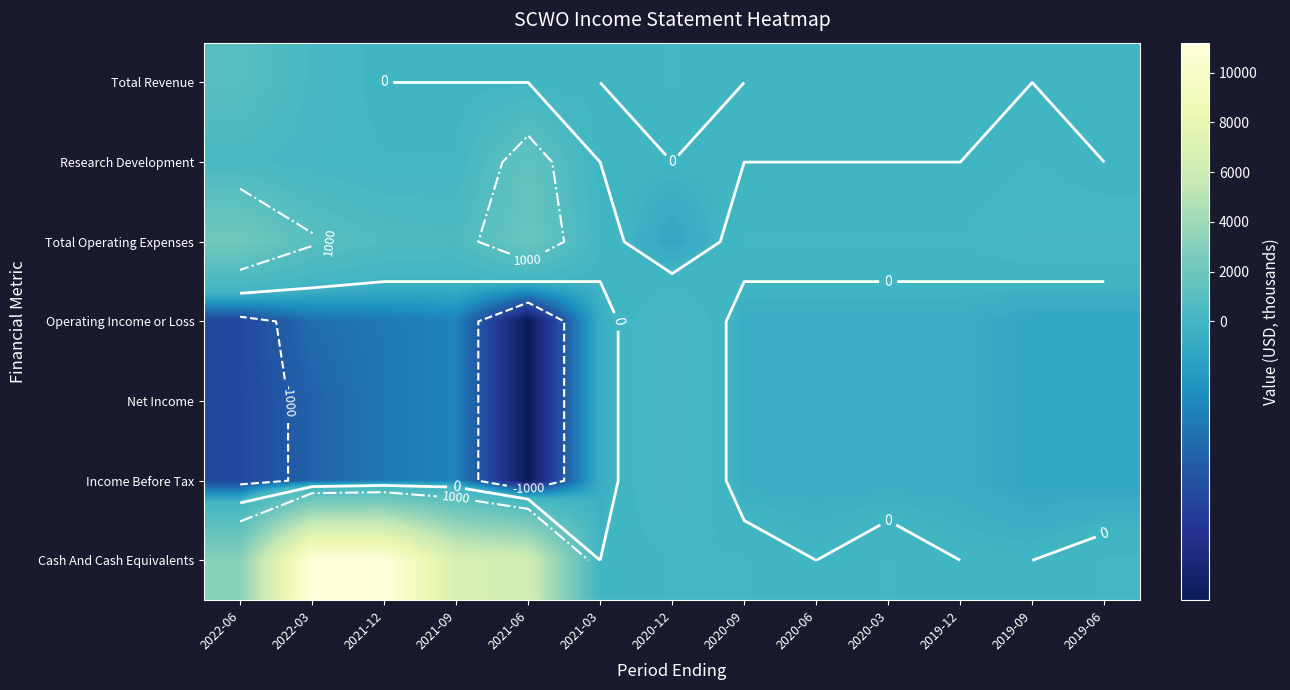

Which series has the widest spread of values?

Cash And Cash Equivalents